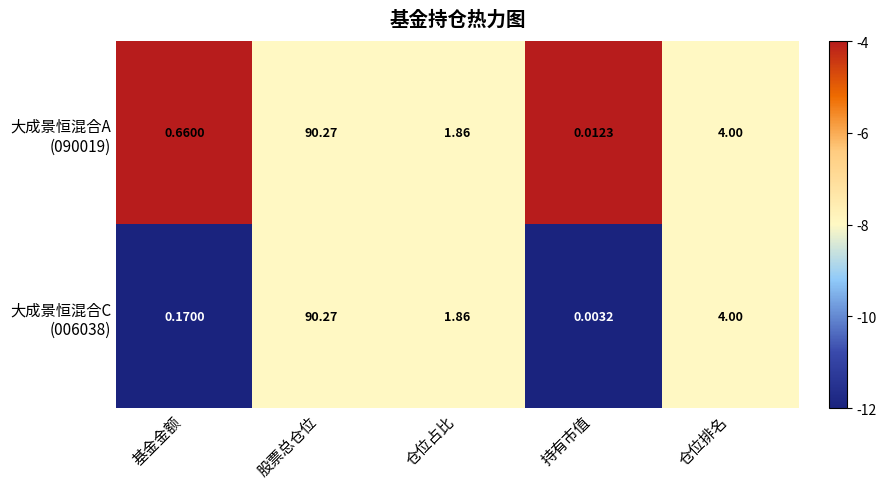

Which category has the highest value across all series?

股票总仓位